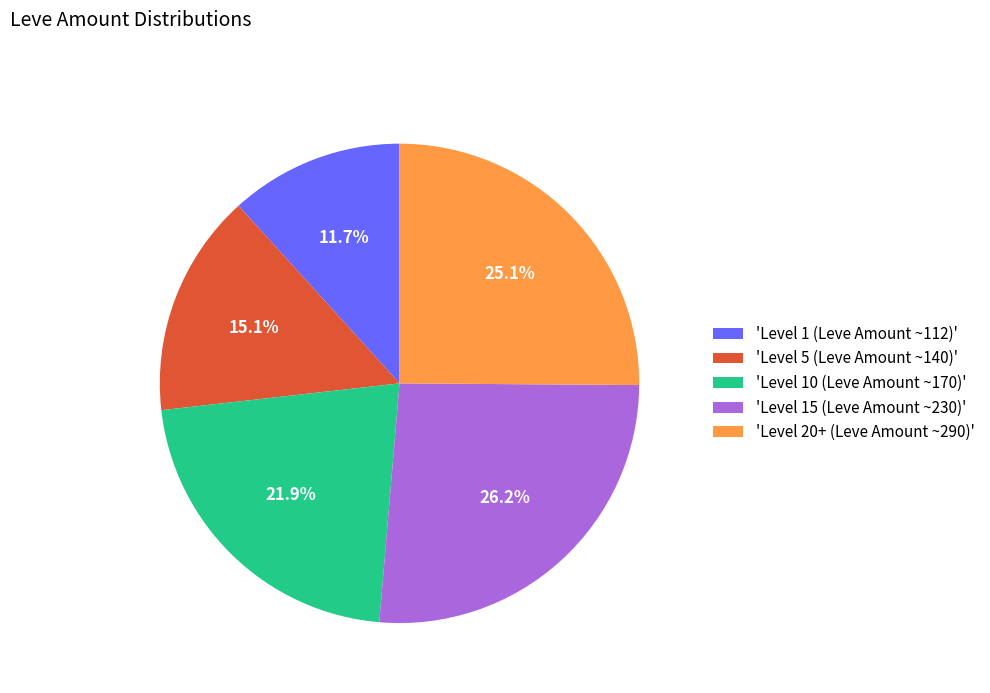

Does 'Level 1 (Leve Amount ~112)' account for over 50% of the chart?

No